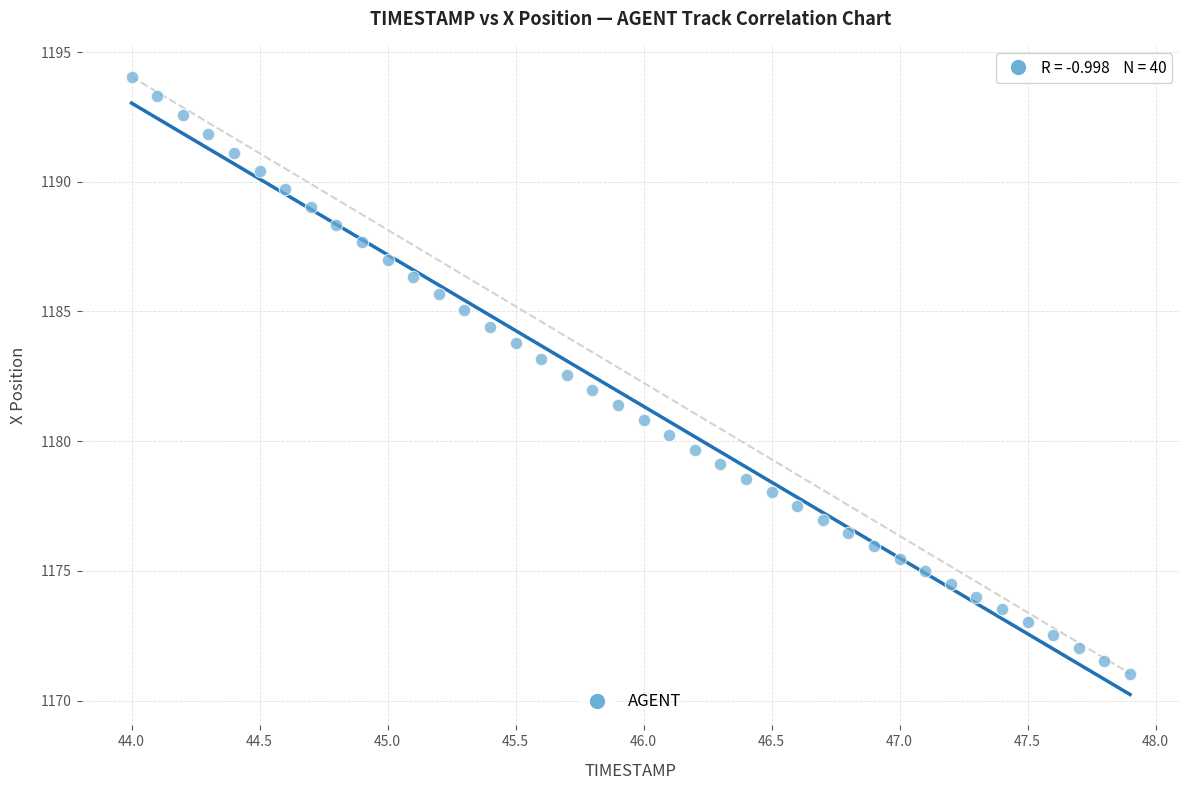

What is the range of X values (max minus min)?

3.9